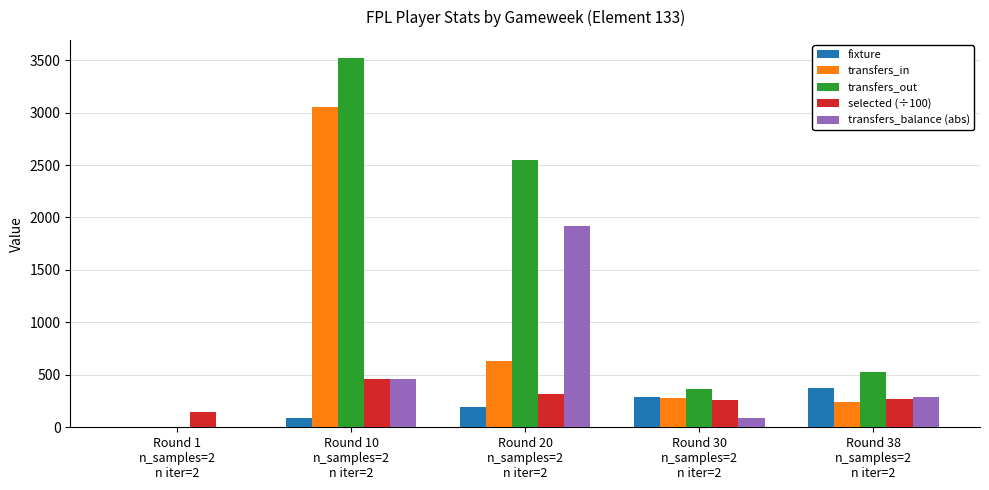

Count the number of categories in the chart.

5